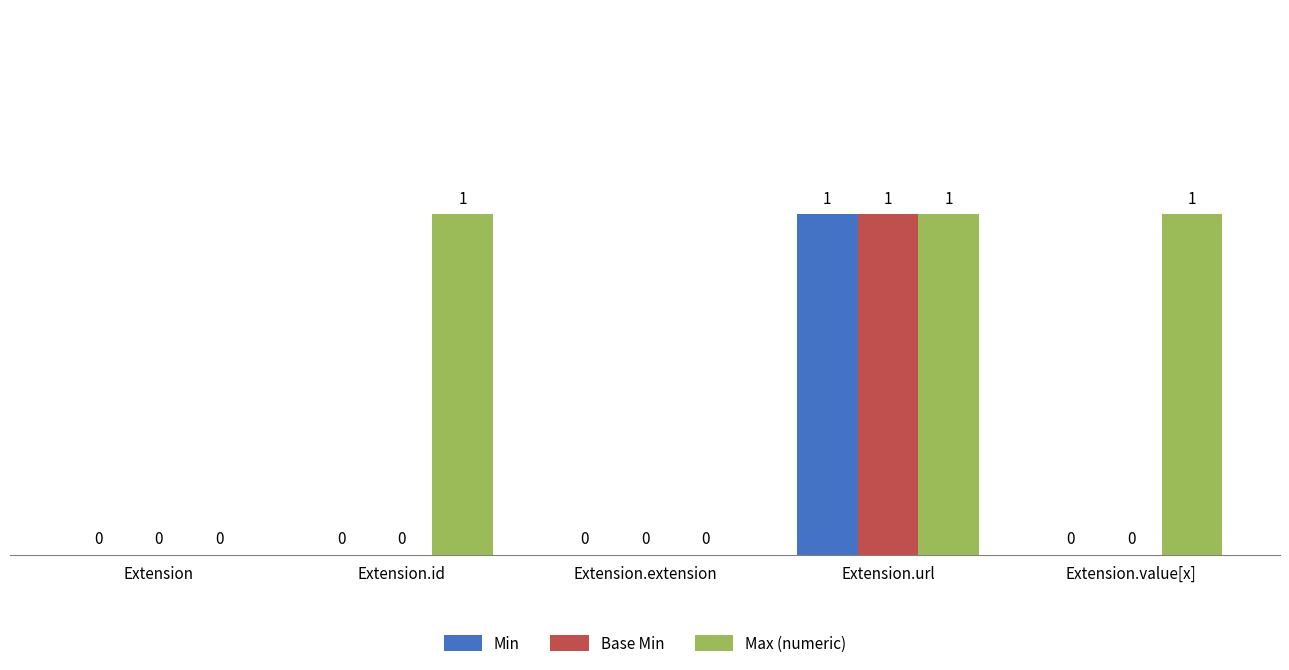

Are the bars horizontal?

No